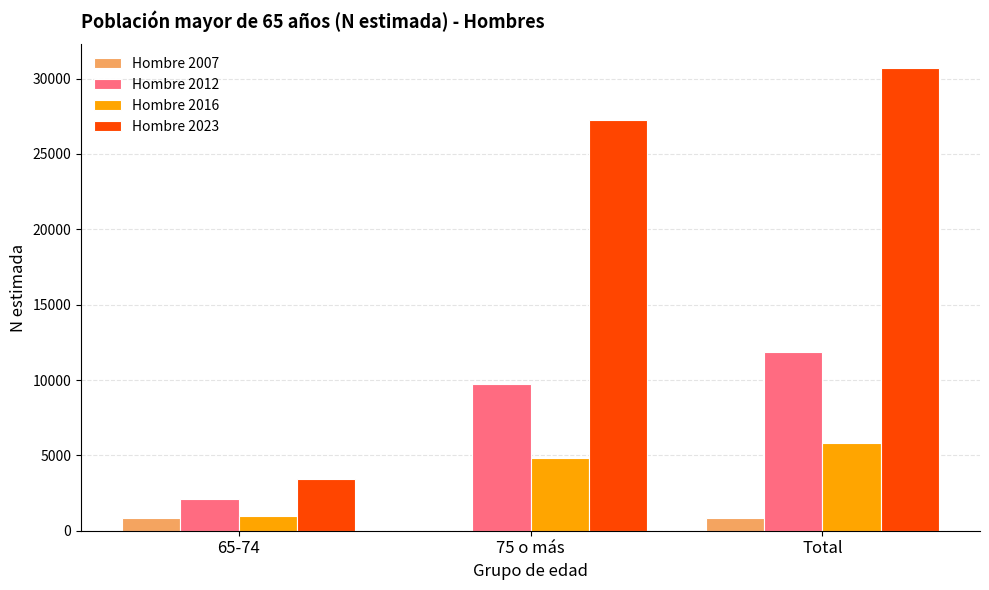

Which series has the largest range (max minus min)?

Hombre 2023